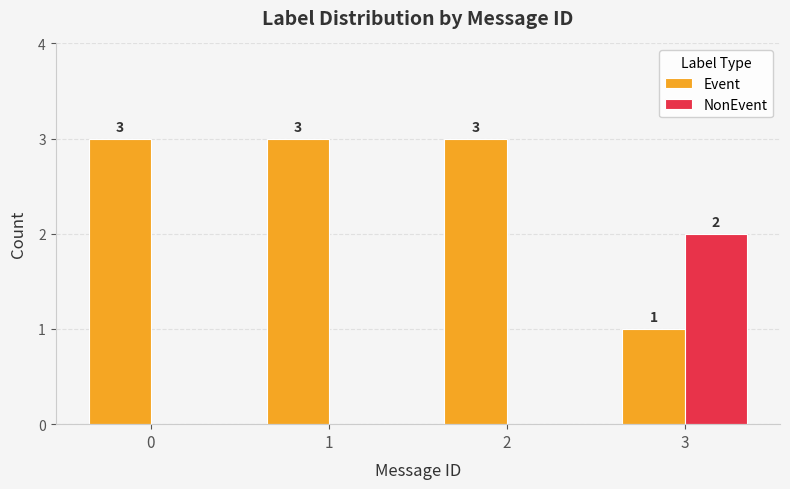

Count the Event values in the range 3 to 4.

3